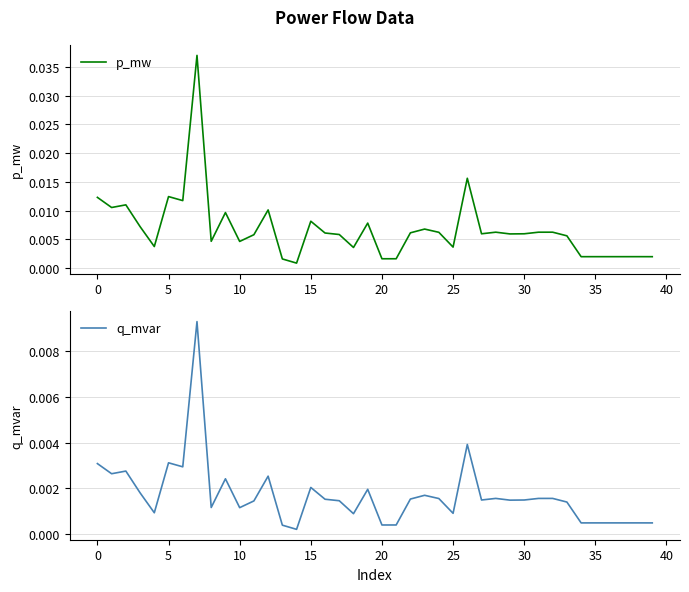

List the series in order of their overall mean, highest first.

p_mw, q_mvar